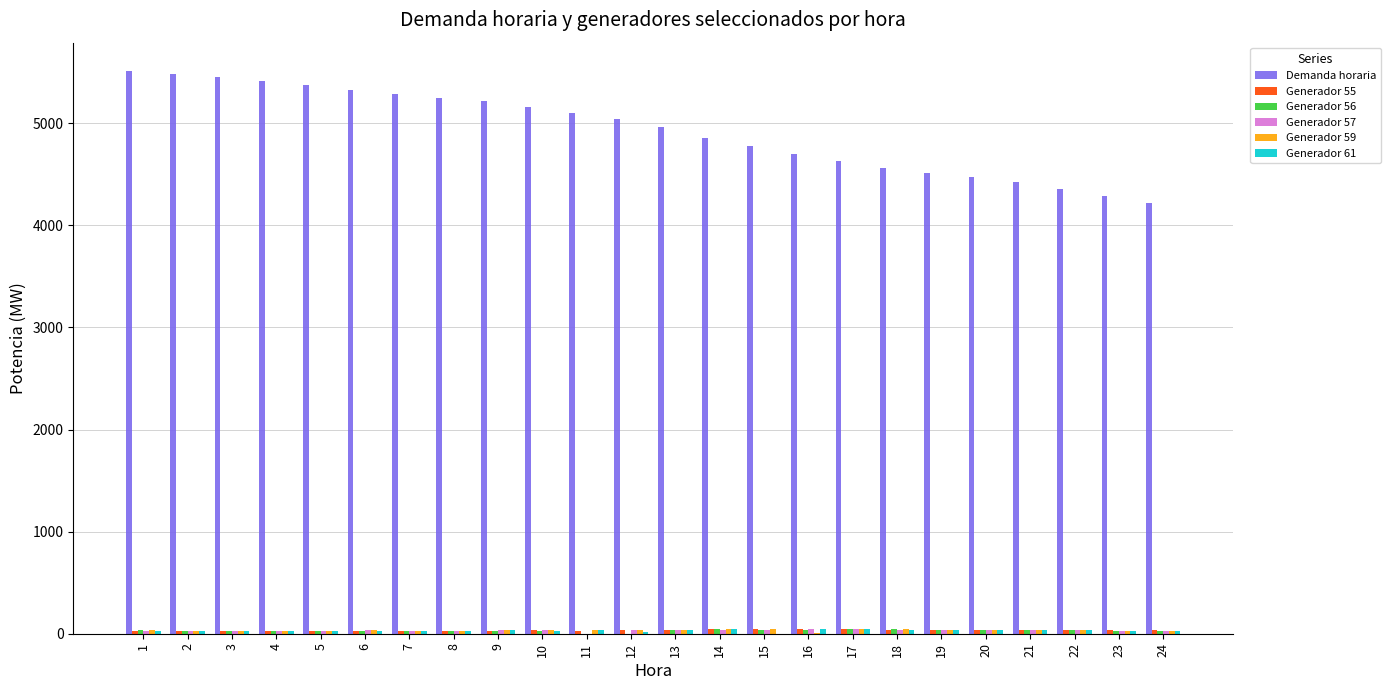

What is the difference between the Generador 56 values at 16 and 6?

10.1